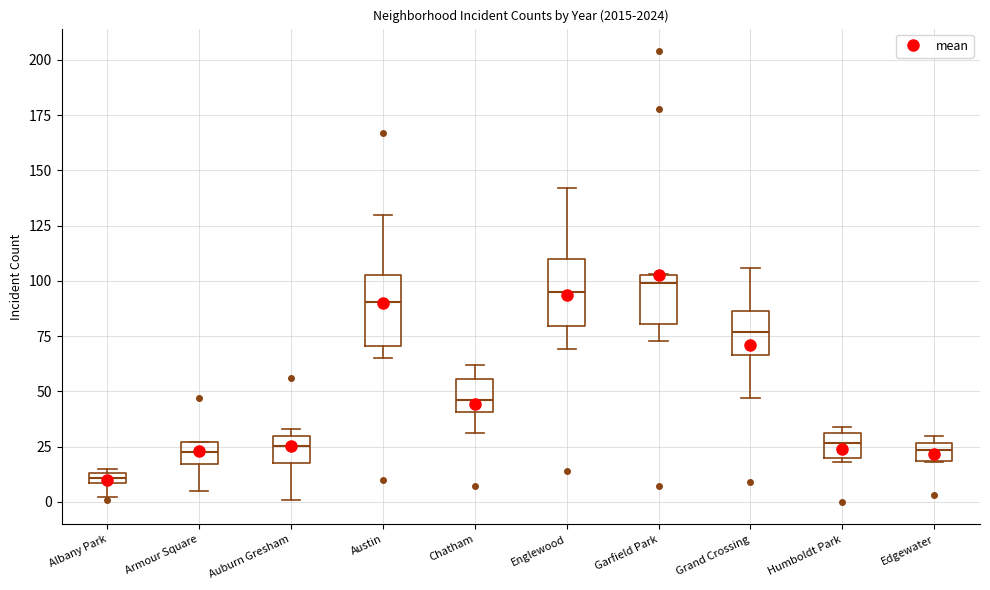

Which box has the lowest median line?

Albany Park